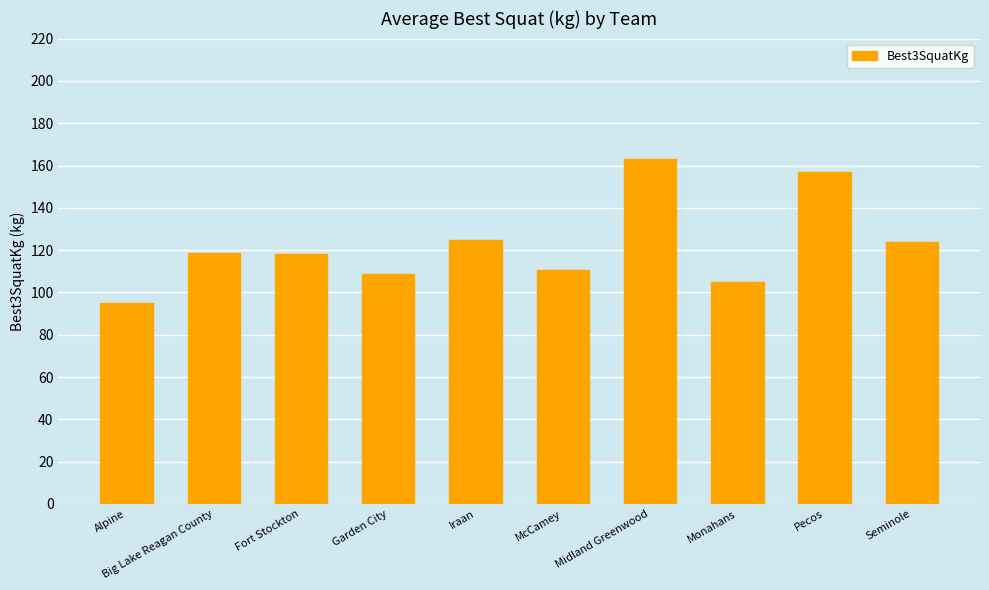

How many values exceed 118?

6